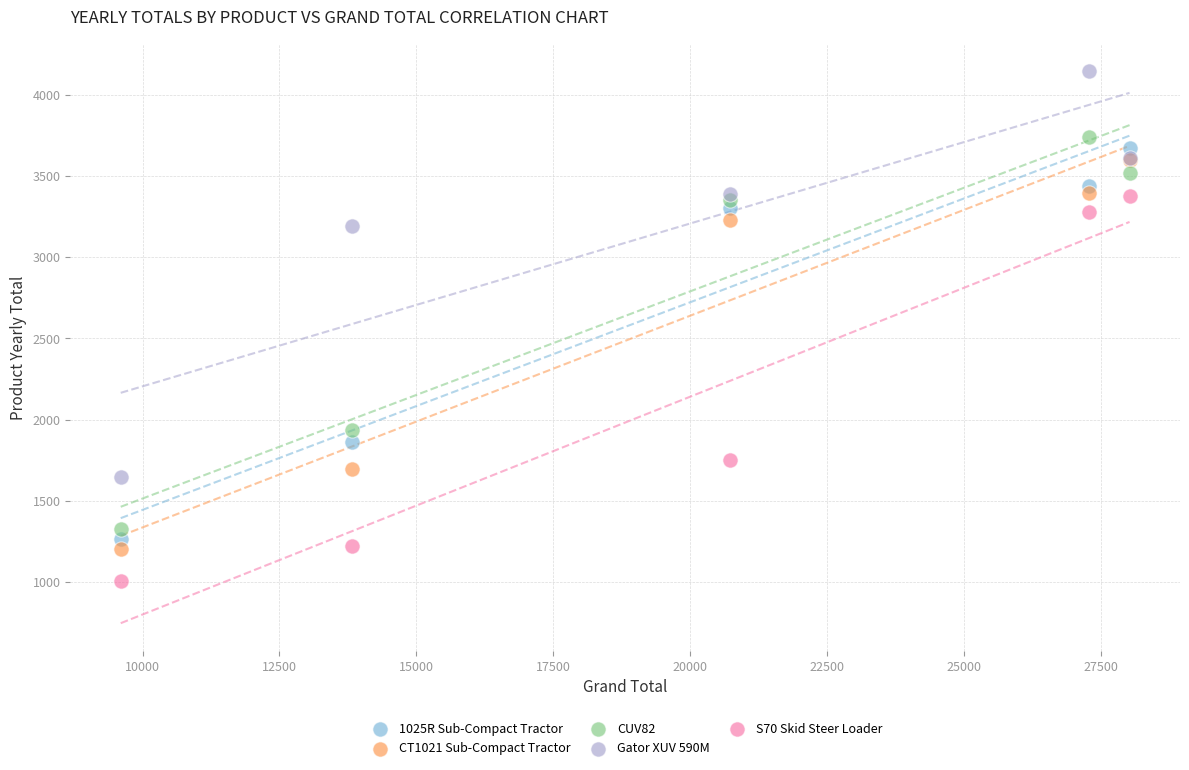

In the CUV82 series, what Y value is closest to 2533?

1935